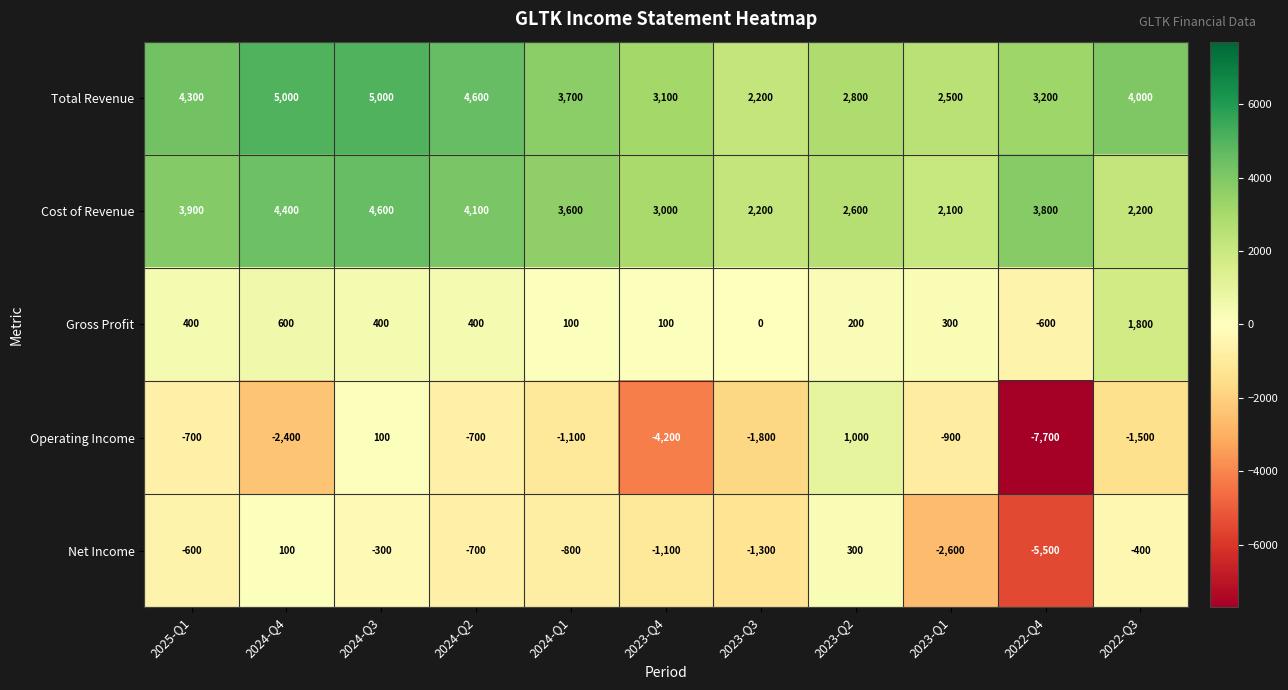

At which category is the sum across all series the highest?

2024-Q3